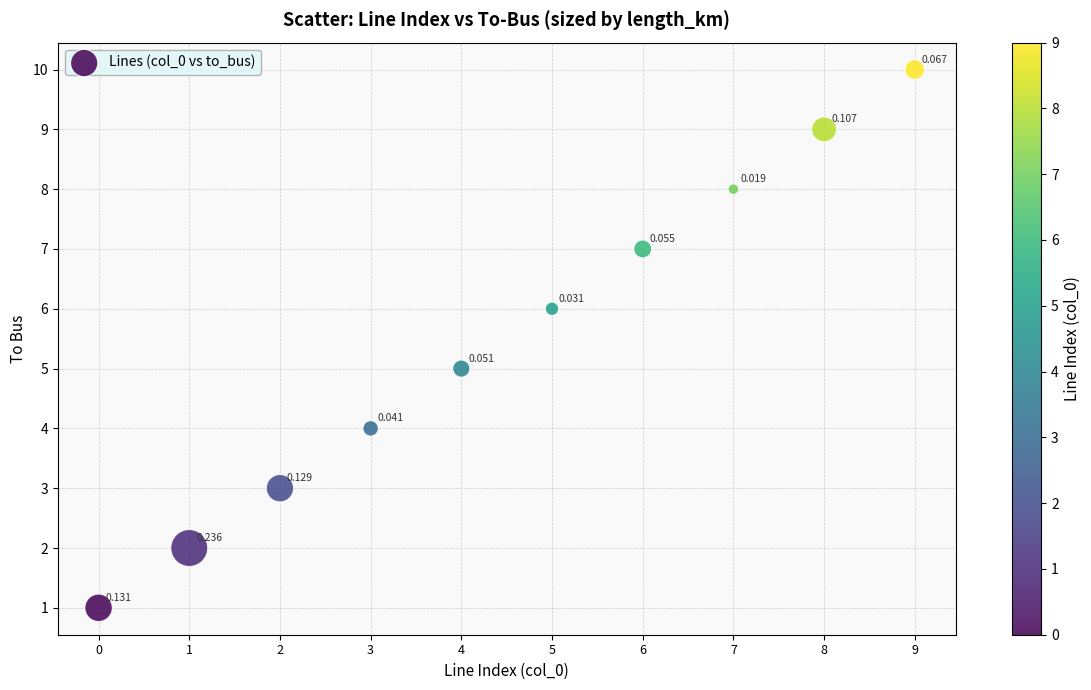

Count the number of points in this scatter plot.

10